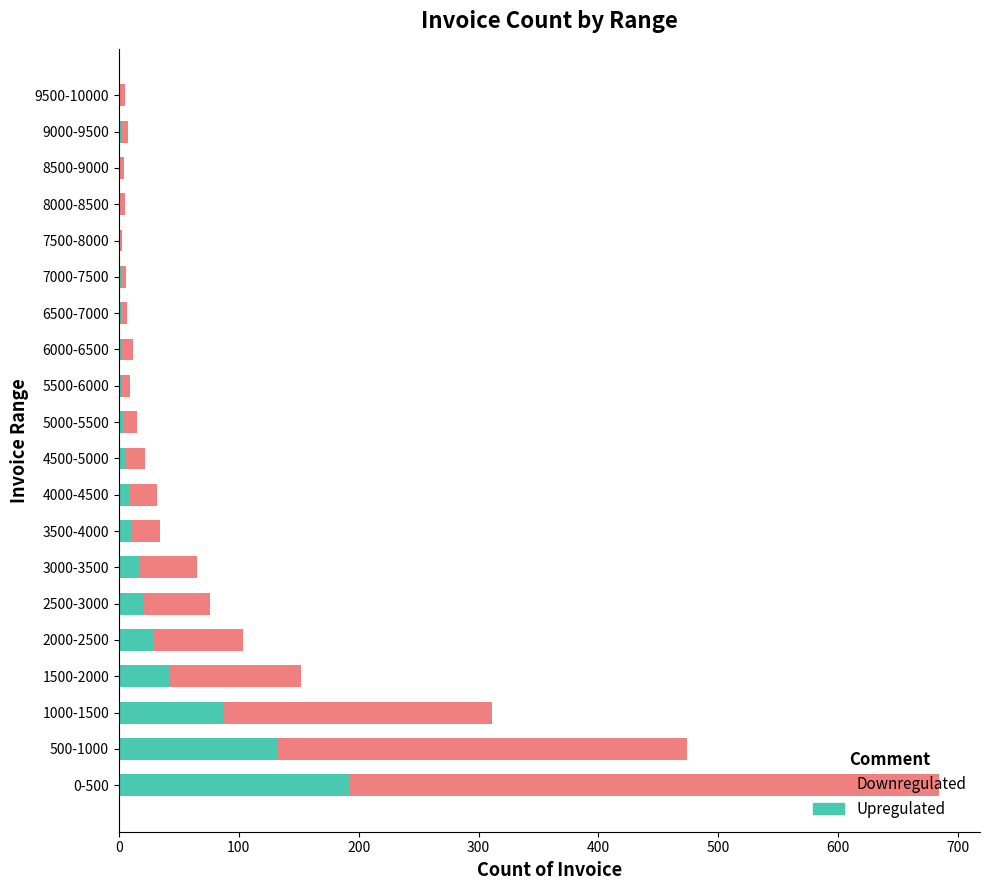

What is the sum of all Upregulated values?

568